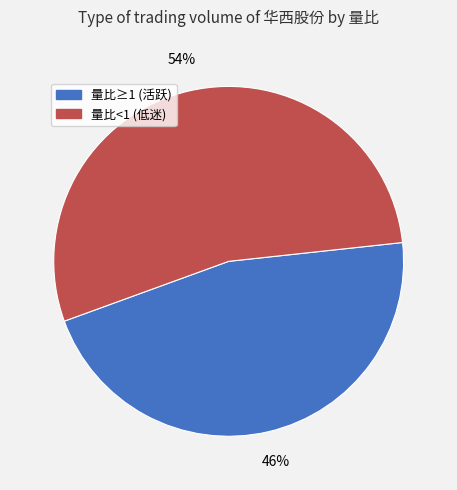

To the nearest percent, what is the average slice percentage?

50%